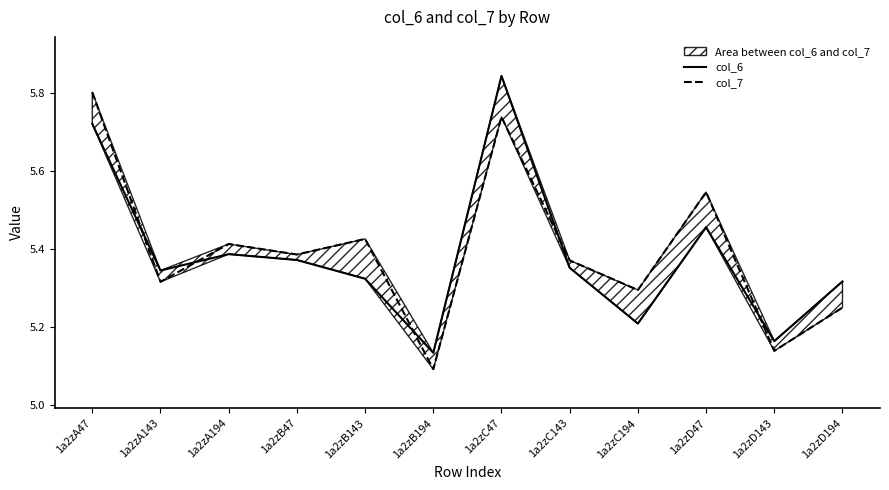

Reading left to right, list all the values displayed in this chart.

col_6: 5.7	5.3	5.4	5.4	5.3	5.1	5.8	5.4	5.2	5.5	5.2	5.3
col_7: 5.8	5.3	5.4	5.4	5.4	5.1	5.7	5.4	5.3	5.5	5.1	5.2